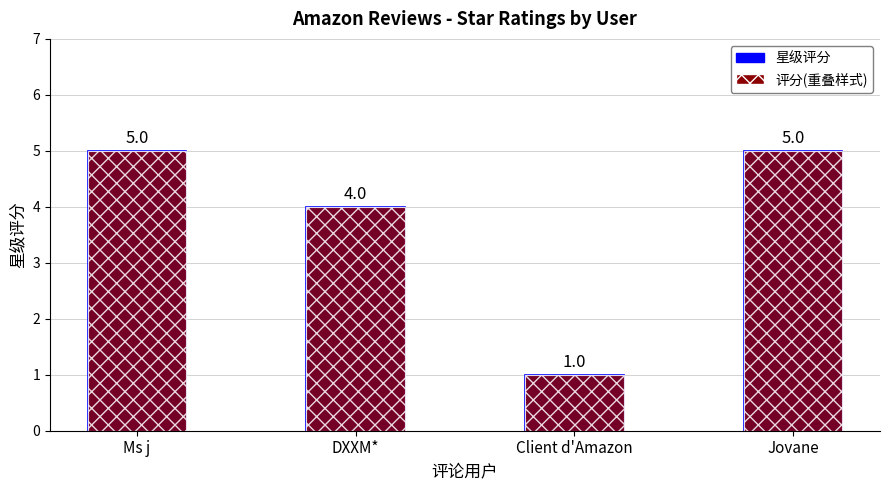

Reading left to right, list all the values displayed in this chart.

星级评分: 5	4	1	5
评分(重叠样式): 5	4	1	5